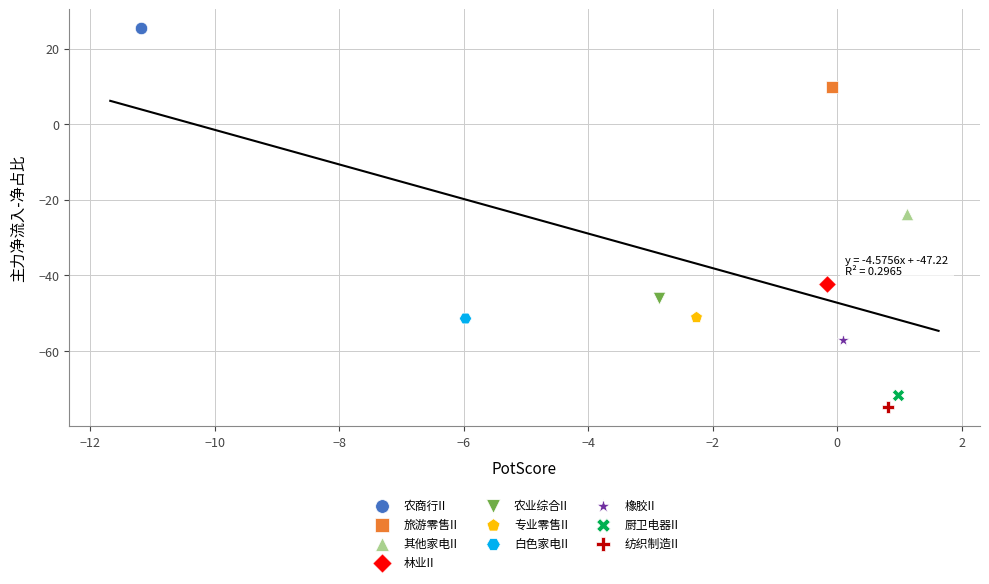

Which series reaches the maximum Y coordinate?

农商行II